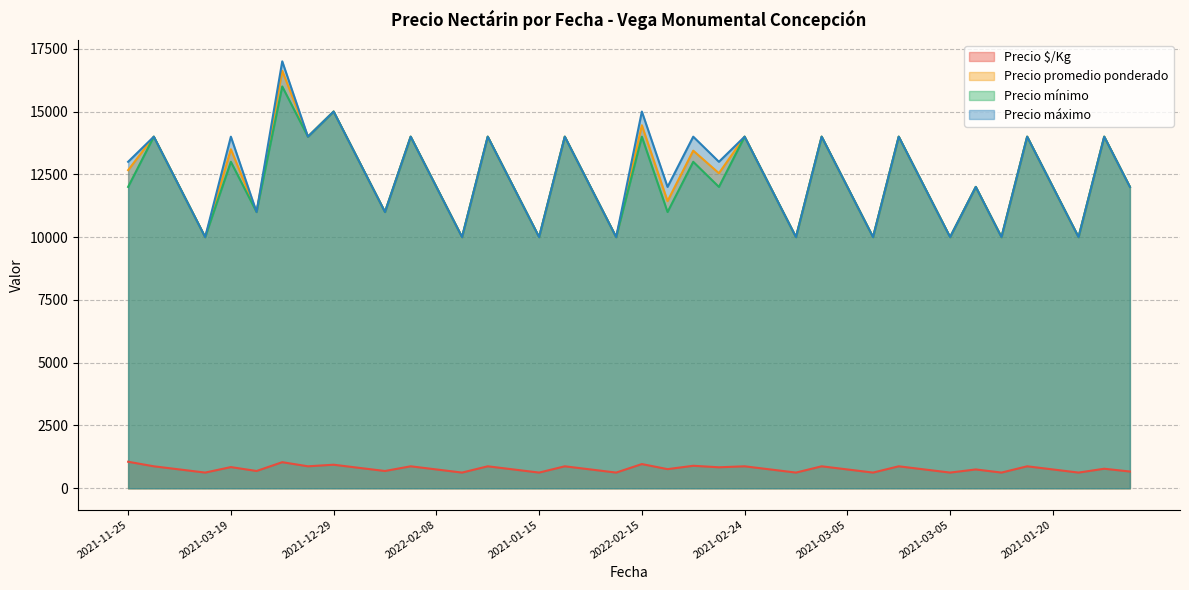

Reading left to right, list all the values displayed in this chart.

Precio $/Kg: 1056	875	750	625	844	688	1039	875	938	812	688	875	750	625	875	750	625	875	750	625	964	762	896	836	875	750	625	875	750	625	875	750	625	750	625	875	750	625	778	667
Precio promedio ponderado: 12667	14000	12000	10000	13500	11000	16625	14000	15000	13000	11000	14000	12000	10000	14000	12000	10000	14000	12000	10000	14455	11435	13444	12545	14000	12000	10000	14000	12000	10000	14000	12000	10000	12000	10000	14000	12000	10000	14000	12000
Precio mínimo: 12000	14000	12000	10000	13000	11000	16000	14000	15000	13000	11000	14000	12000	10000	14000	12000	10000	14000	12000	10000	14000	11000	13000	12000	14000	12000	10000	14000	12000	10000	14000	12000	10000	12000	10000	14000	12000	10000	14000	12000
Precio máximo: 13000	14000	12000	10000	14000	11000	17000	14000	15000	13000	11000	14000	12000	10000	14000	12000	10000	14000	12000	10000	15000	12000	14000	13000	14000	12000	10000	14000	12000	10000	14000	12000	10000	12000	10000	14000	12000	10000	14000	12000